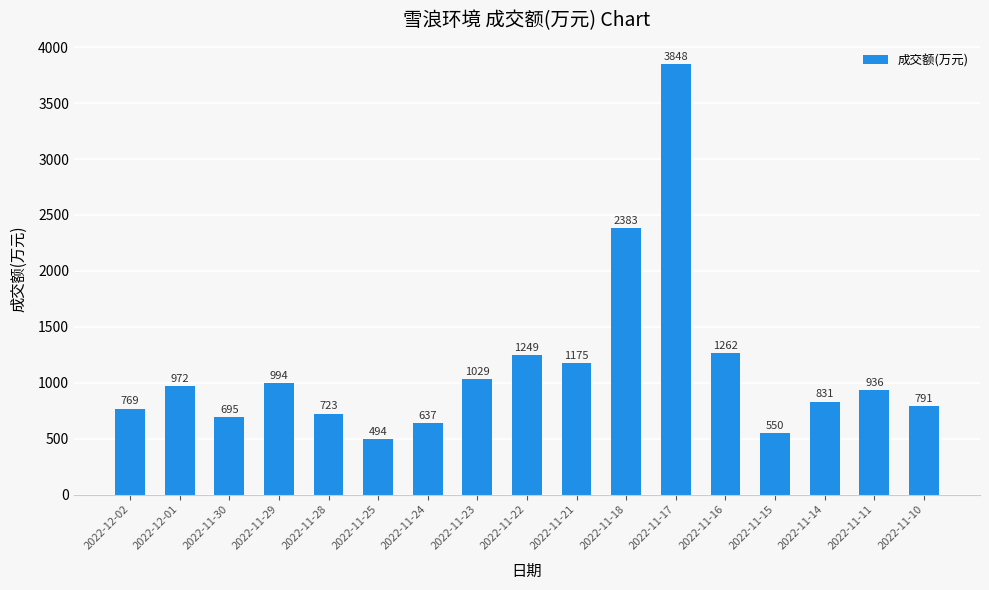

What is the difference between the maximum and minimum values?

3354